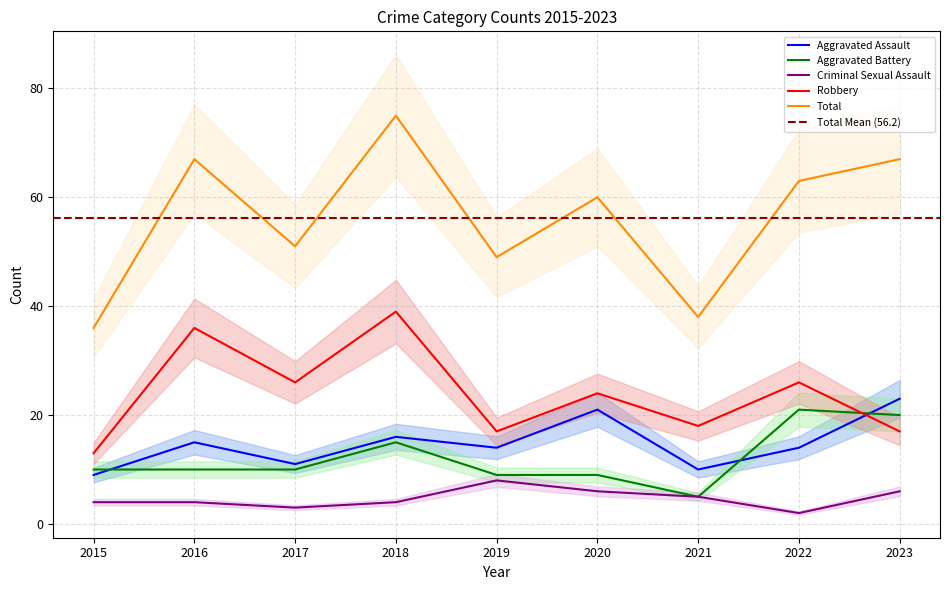

How many lines are shown in the chart?

5